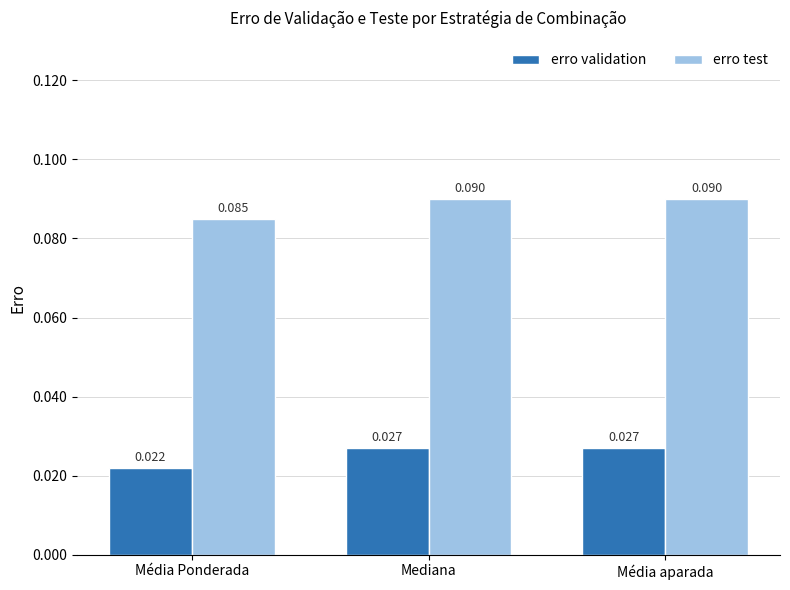

At which label is erro test closest to 0?

Média Ponderada